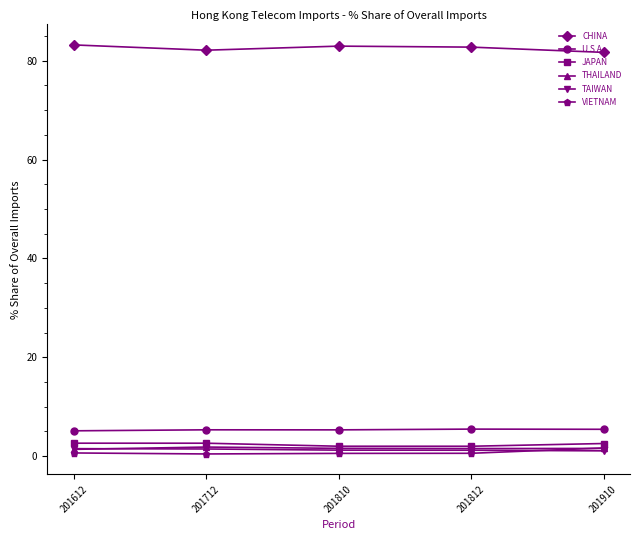

What is the difference between the maximum and second lowest values in the CHINA series?

1.1